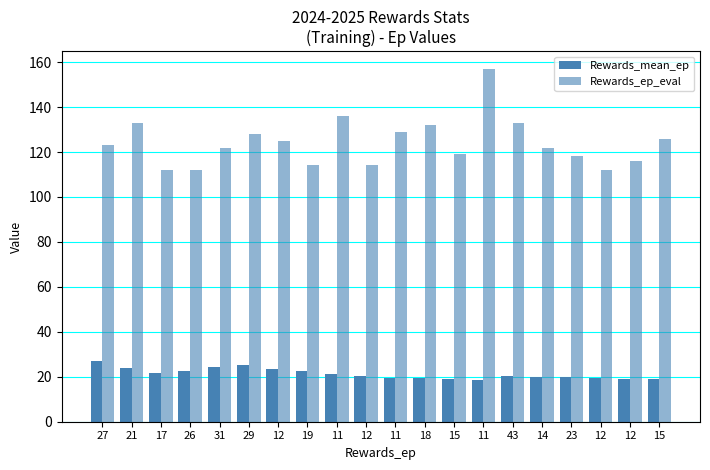

Are the bars grouped side by side (vs. stacked)?

Yes